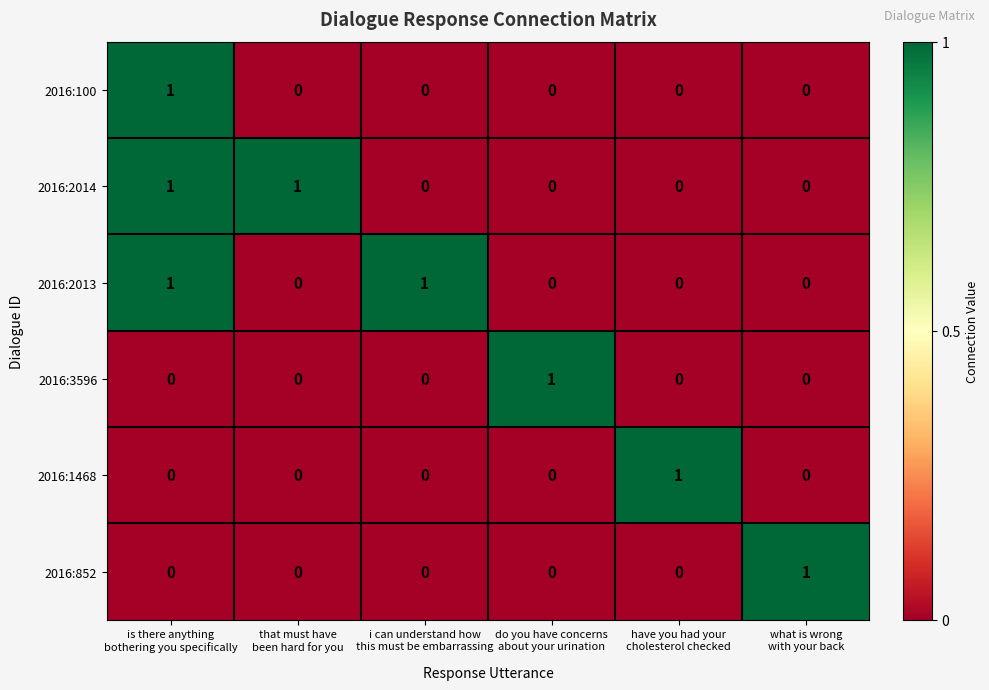

Count the 2016:100 values in the range 0 to 1.

6